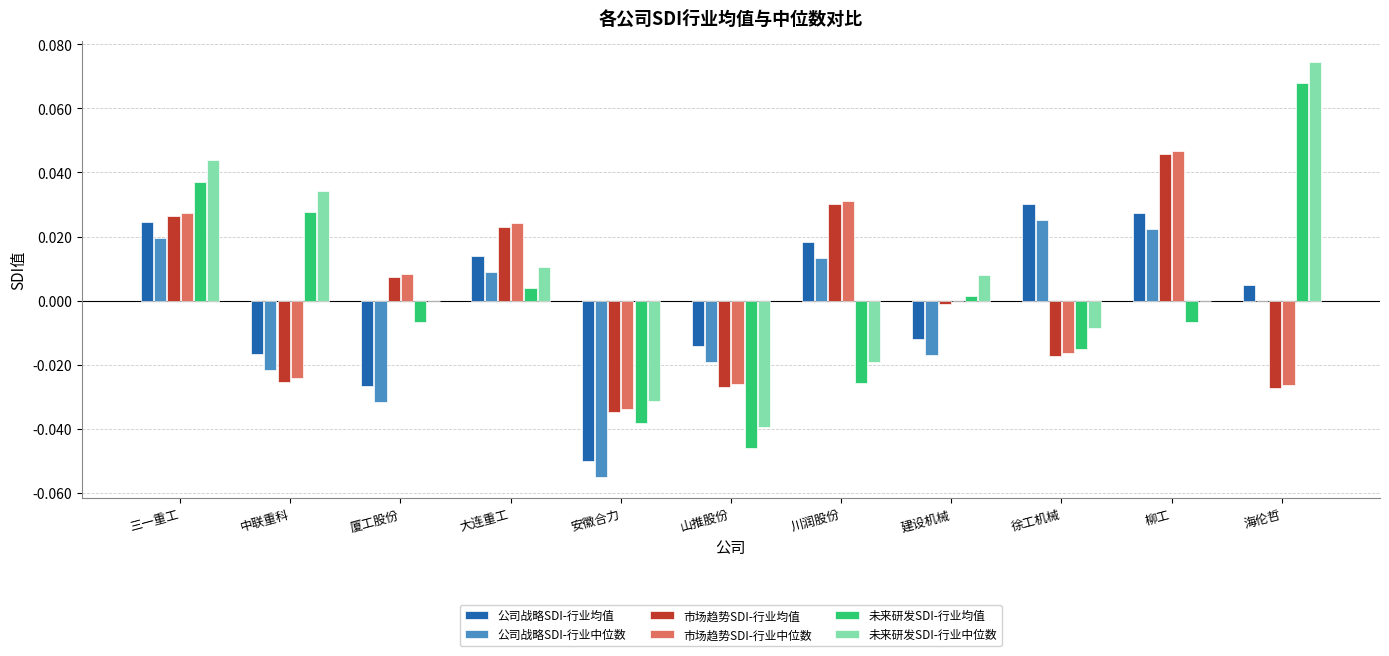

True or false: 市场趋势SDI-行业中位数 has a value of -0.0 at 徐工机械.

True